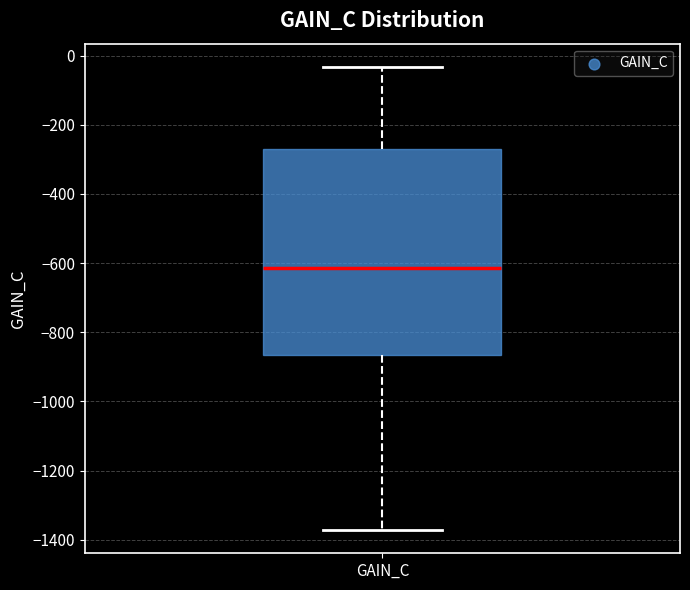

Read this box plot against the y-axis: the position of the median line, the range covered by the box, and the ends of both whiskers. The values are not printed on the chart, so give them approximately, as read against the axis.

median -620, box -860 to -260, whiskers -1380 to -40